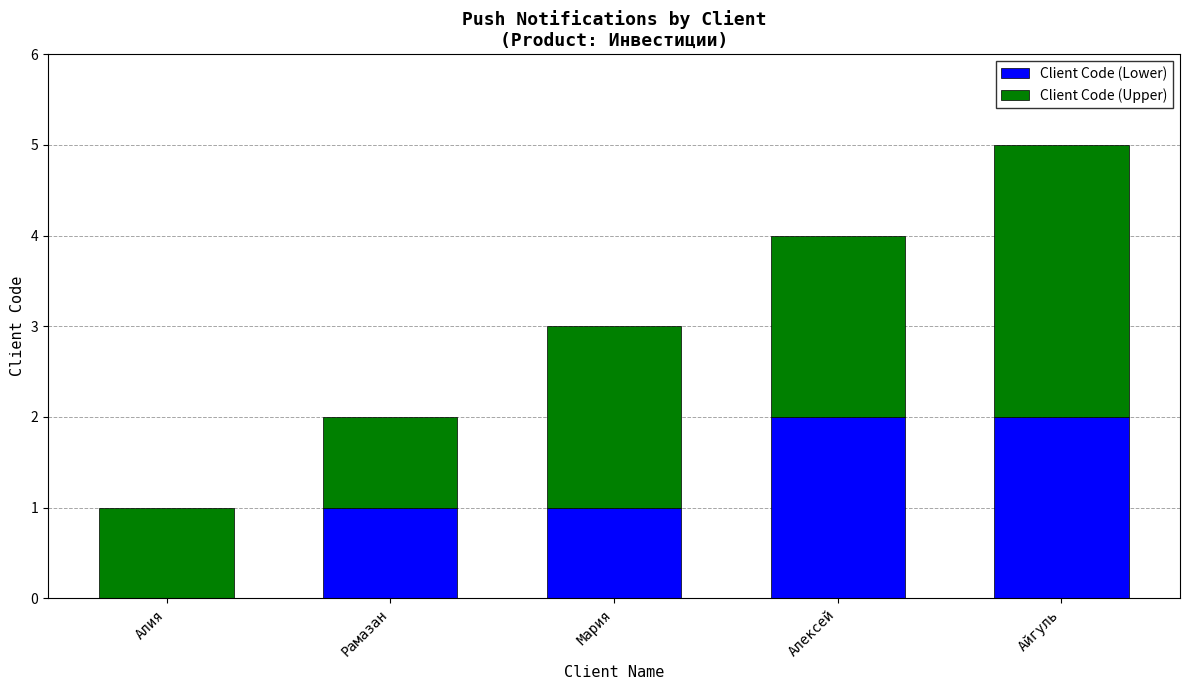

What is the sum of all Client Code (Lower) values?

6